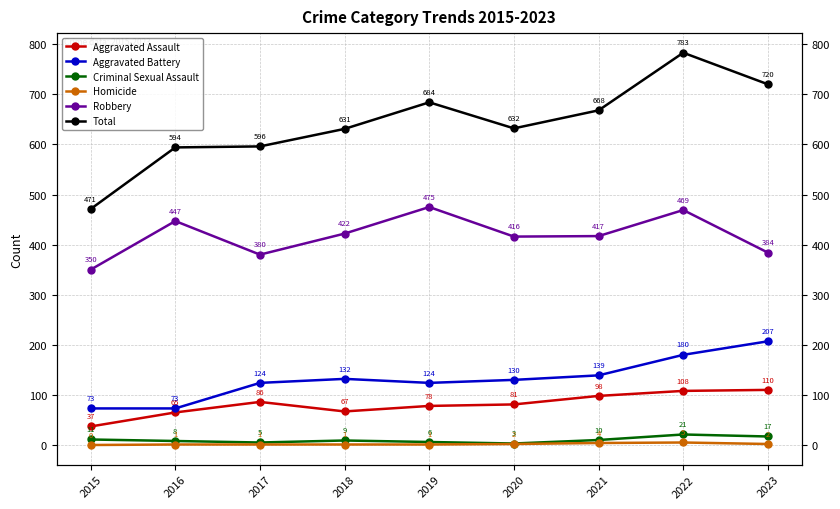

At which category is the sum across all series the highest?

2022